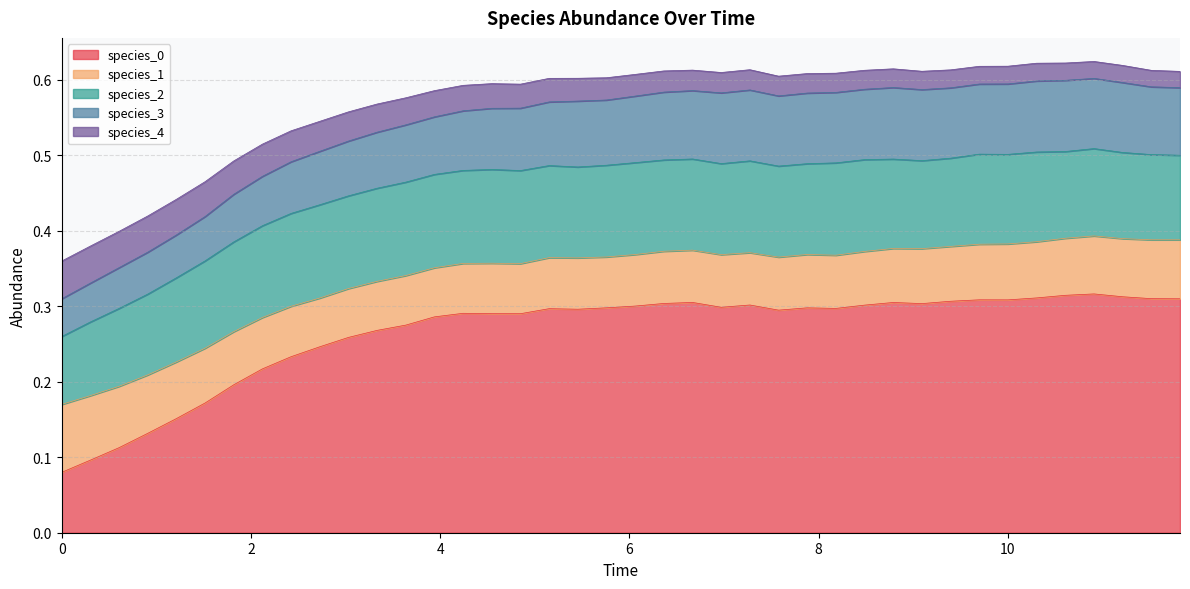

The species_3 series shows 0.0 at 0.30303030303030304. True or false?

False